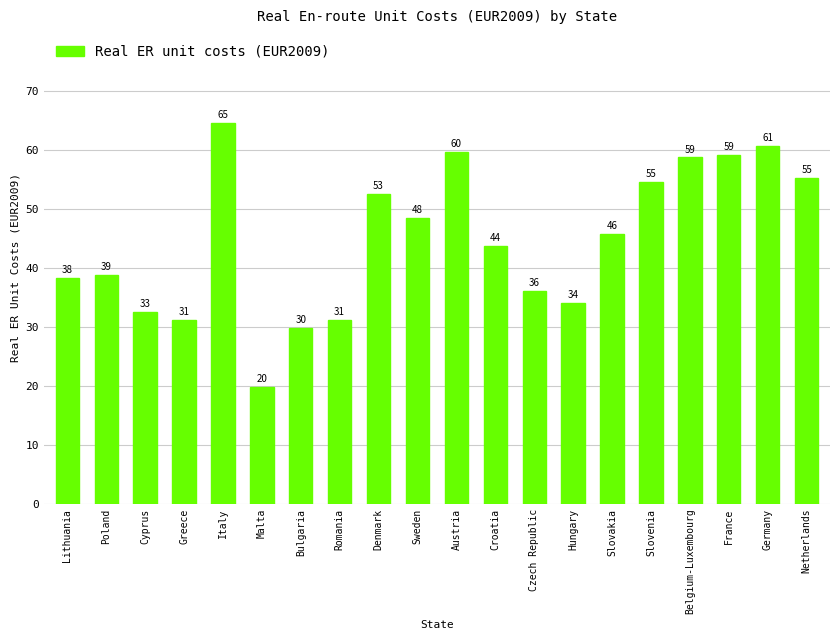

Reading right to left, what are all the values shown in this chart?

Netherlands=55.2	Germany=60.6	France=59.2	Belgium-Luxembourg=58.7	Slovenia=54.6	Slovakia=45.8	Hungary=34.0	Czech Republic=36.1	Croatia=43.8	Austria=59.6	Sweden=48.4	Denmark=52.5	Romania=31.2	Bulgaria=29.9	Malta=19.8	Italy=64.6	Greece=31.2	Cyprus=32.5	Poland=38.8	Lithuania=38.3